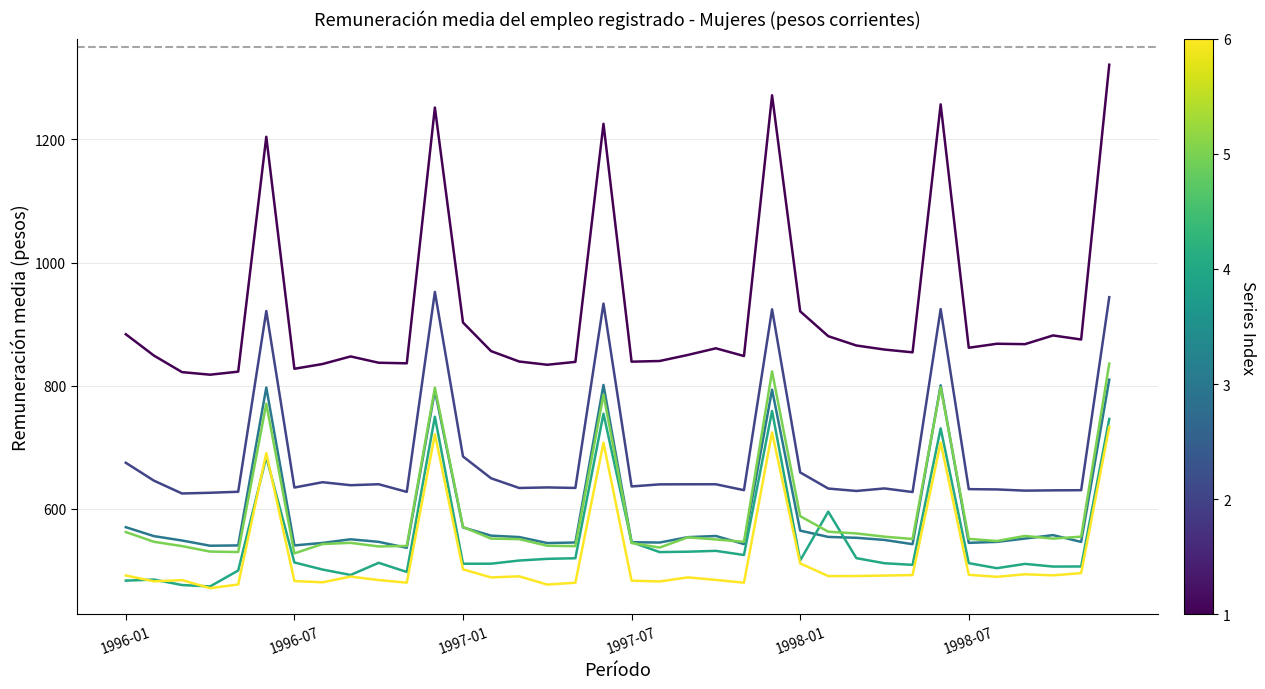

What is the maximum value shown in the chart?

1321.1